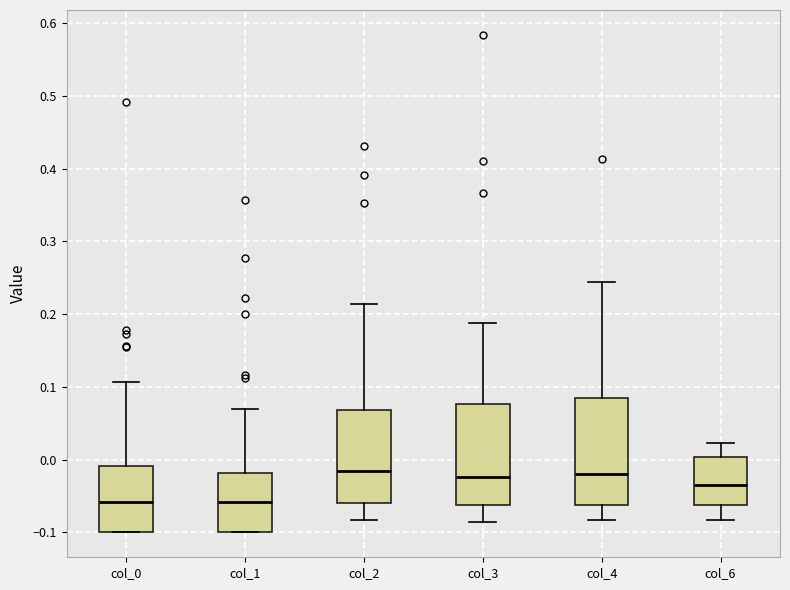

Reading left to right, read every box against the y-axis: the position of its median line, the range the box covers, and the ends of its whiskers. The values are not printed on the chart, so give them approximately, as read against the axis.

col_0: median -0.06, box -0.10 to -0.01, whiskers -0.10 to 0.11
col_1: median -0.06, box -0.10 to -0.02, whiskers -0.10 to 0.07
col_2: median -0.02, box -0.06 to 0.07, whiskers -0.08 to 0.21
col_3: median -0.02, box -0.06 to 0.08, whiskers -0.09 to 0.19
col_4: median -0.02, box -0.06 to 0.08, whiskers -0.08 to 0.24
col_6: median -0.04, box -0.06 to 0.00, whiskers -0.08 to 0.02